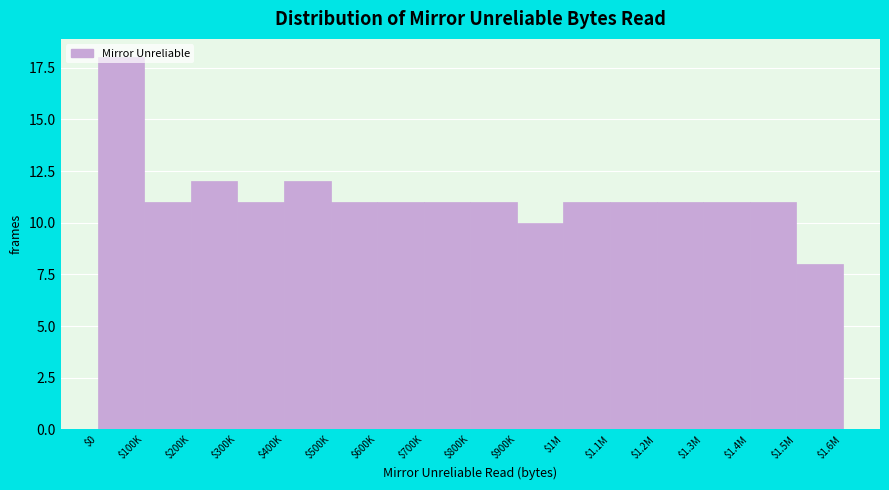

What is the maximum value shown in the chart?

18